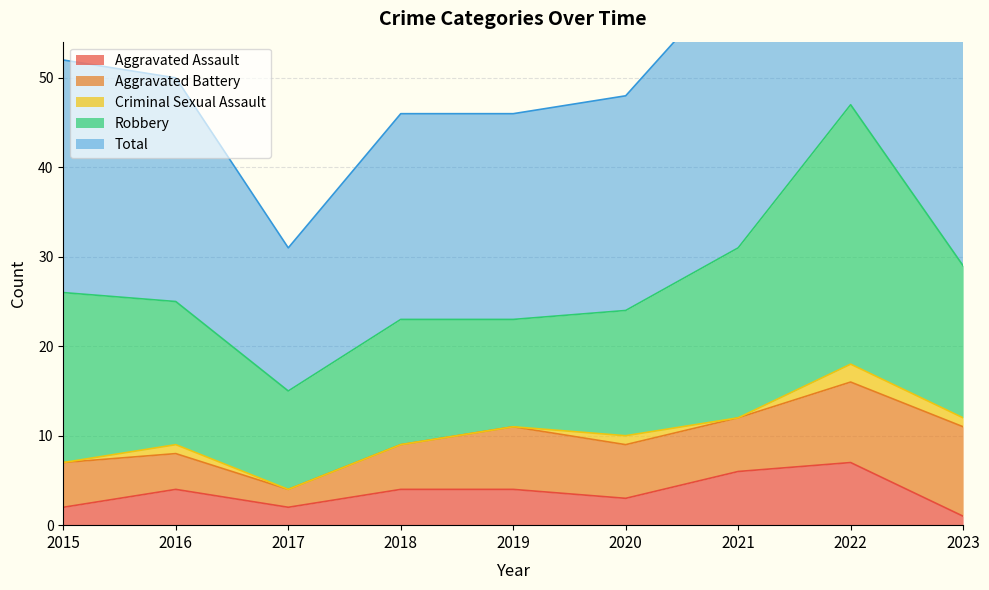

What is the value of the Aggravated Battery point at the 9th from the left?

10